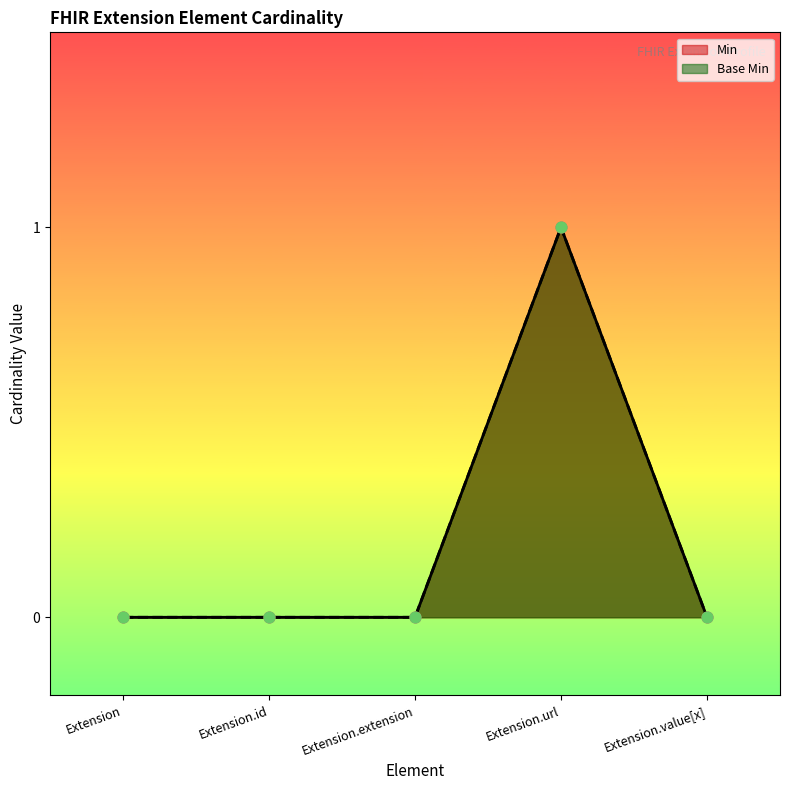

Which series has the largest total across all categories?

Min